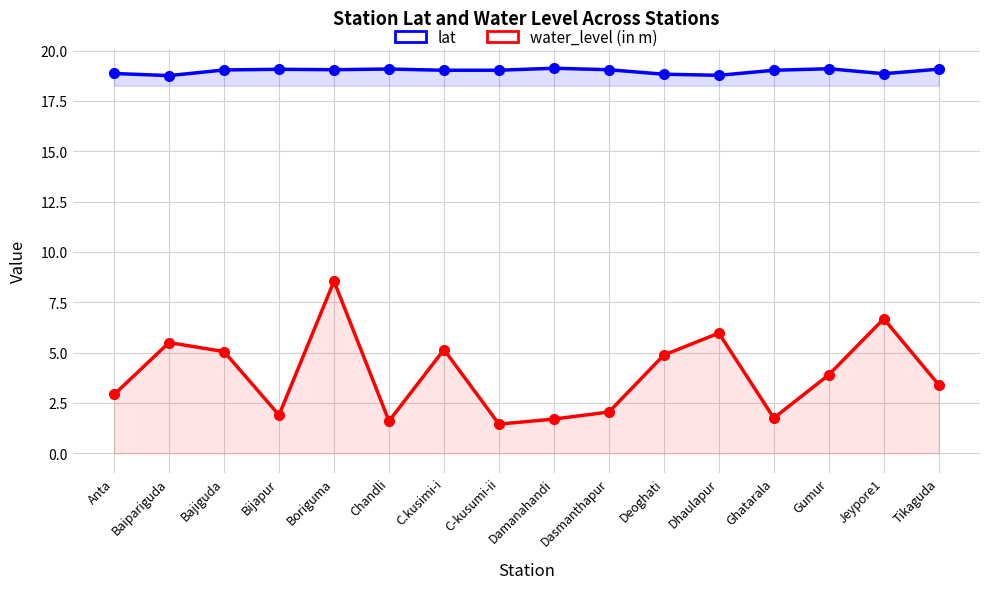

Where does the water_level (in m) series first go above 3?

Baipariguda